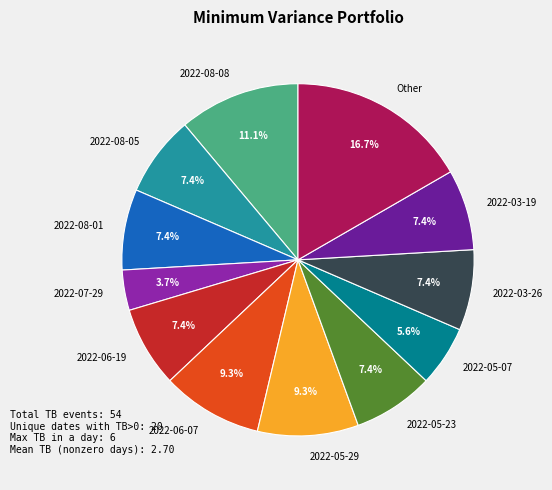

To the nearest percent, what is the average slice percentage?

8%